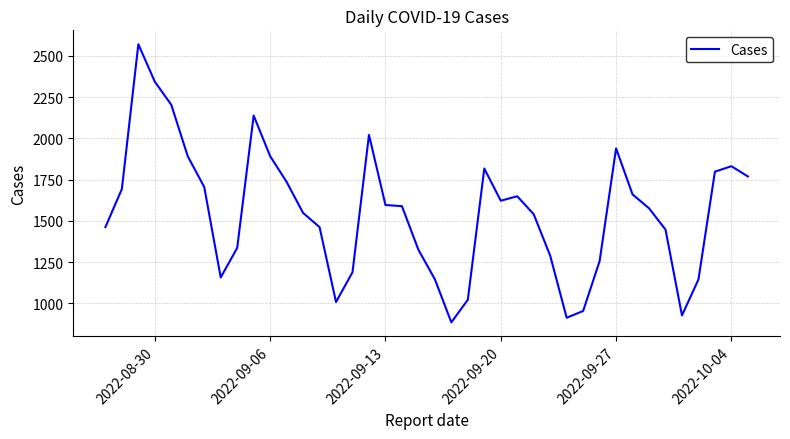

What is the maximum value shown in the chart?

2570